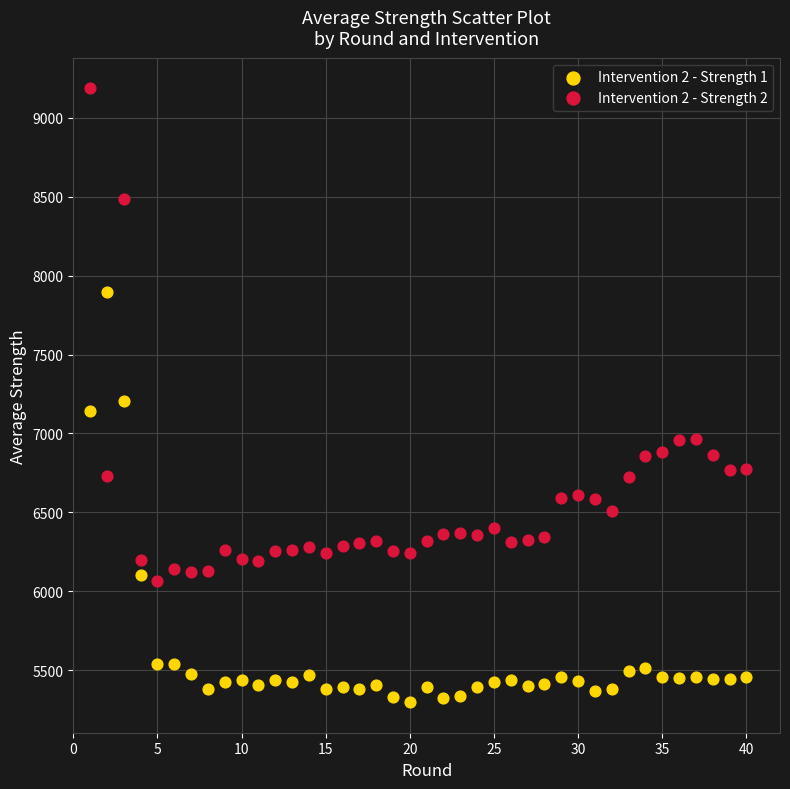

Which series has the widest spread of Y values?

Intervention 2 - Strength 2